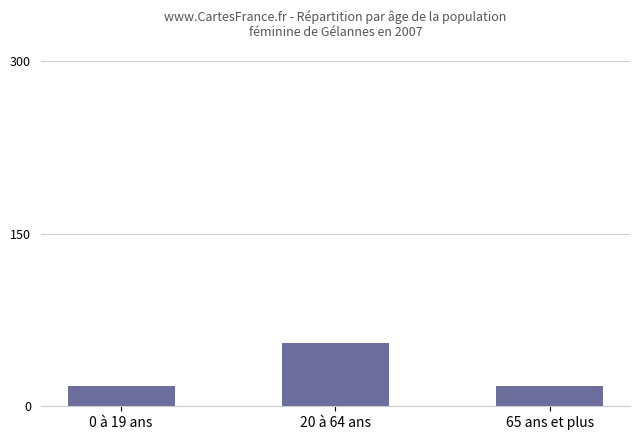

How many bars are there in total?

3